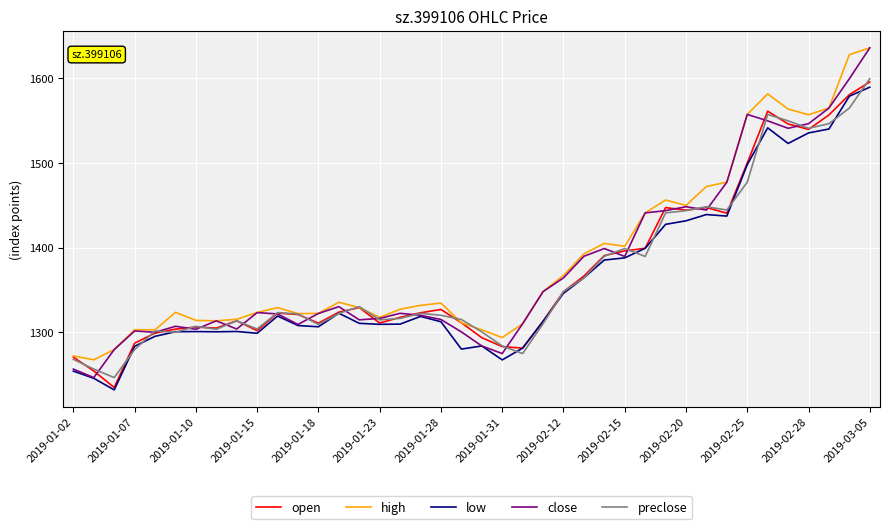

Which series has the widest spread of values?

close